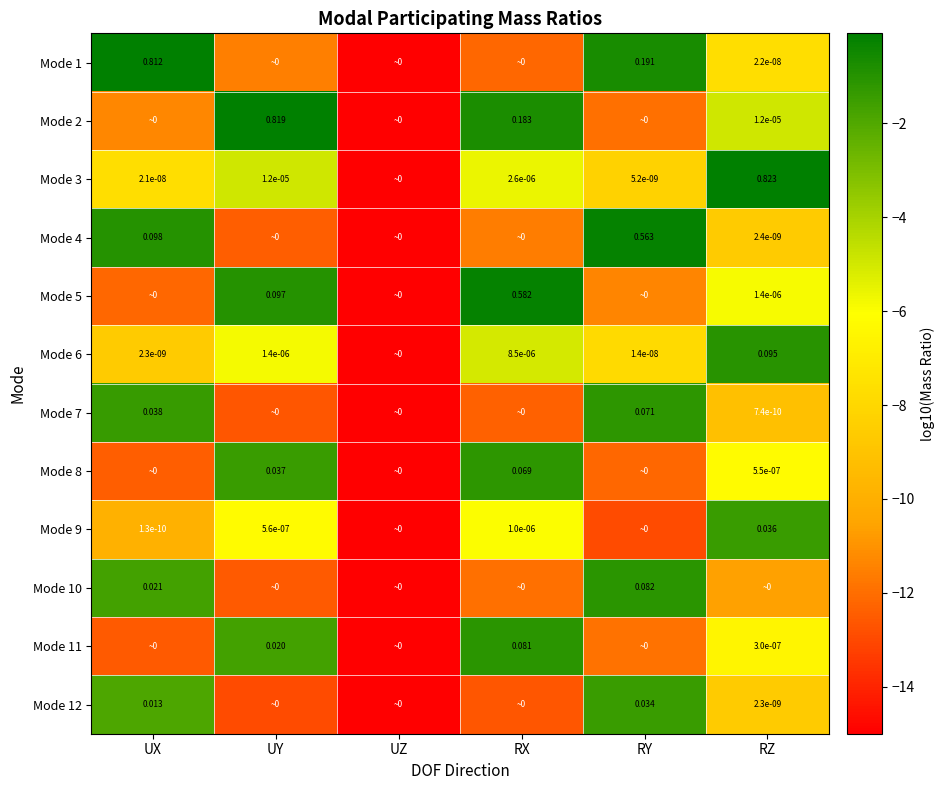

What is the maximum value for Mode 5?

-0.2